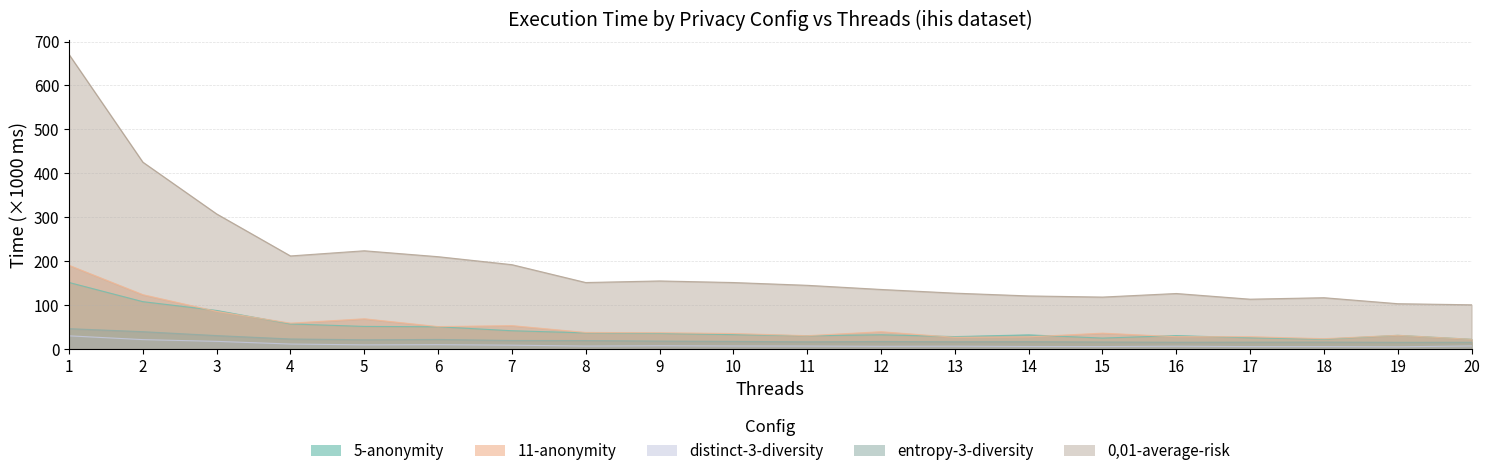

Count the number of data series in this chart.

5